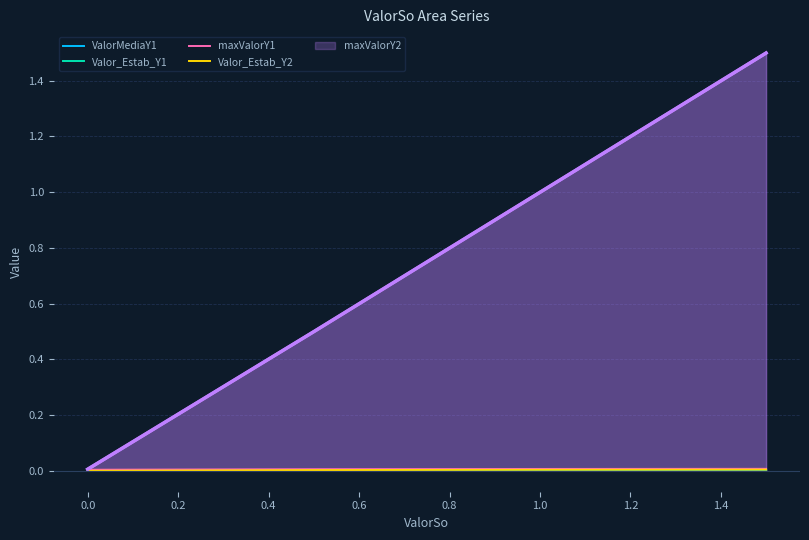

Count the maxValorY1 values in the range 0 to 1.

4